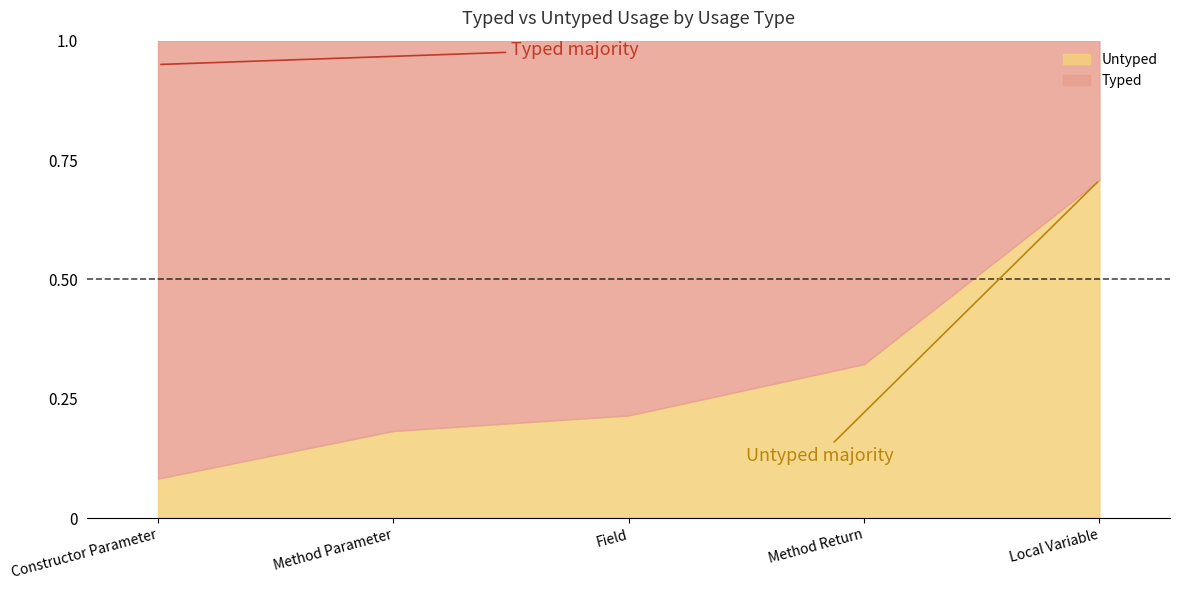

What position from the right is Field?

3